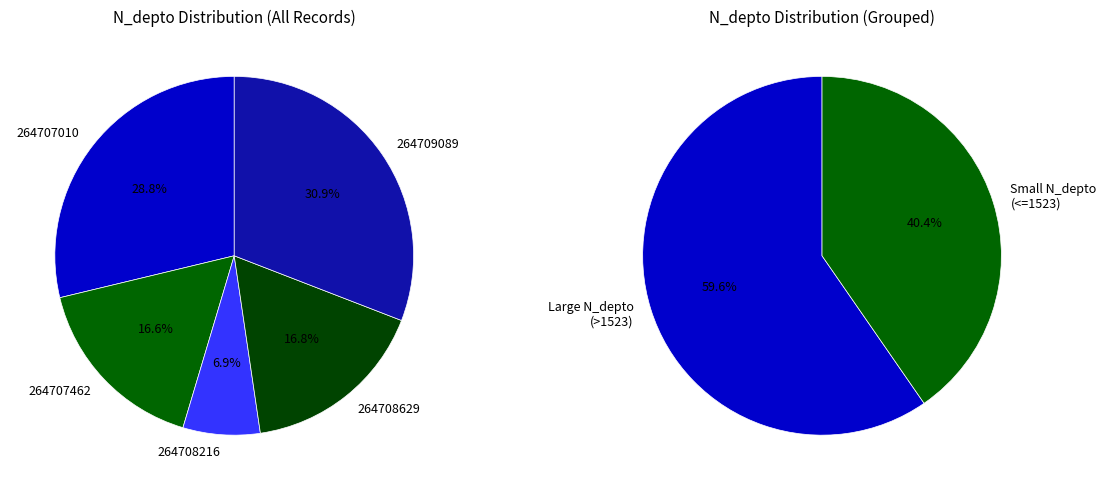

How many segments does this pie chart have?

5